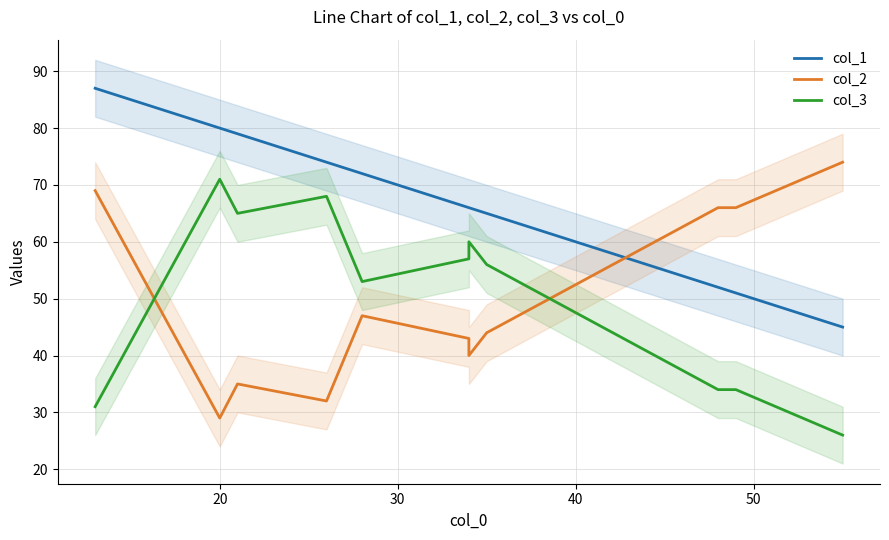

Reading left to right, list all the values displayed in this chart.

col_1: 87	80	79	74	72	66	66	65	52	51	45
col_2: 69	29	35	32	47	43	40	44	66	66	74
col_3: 31	71	65	68	53	57	60	56	34	34	26